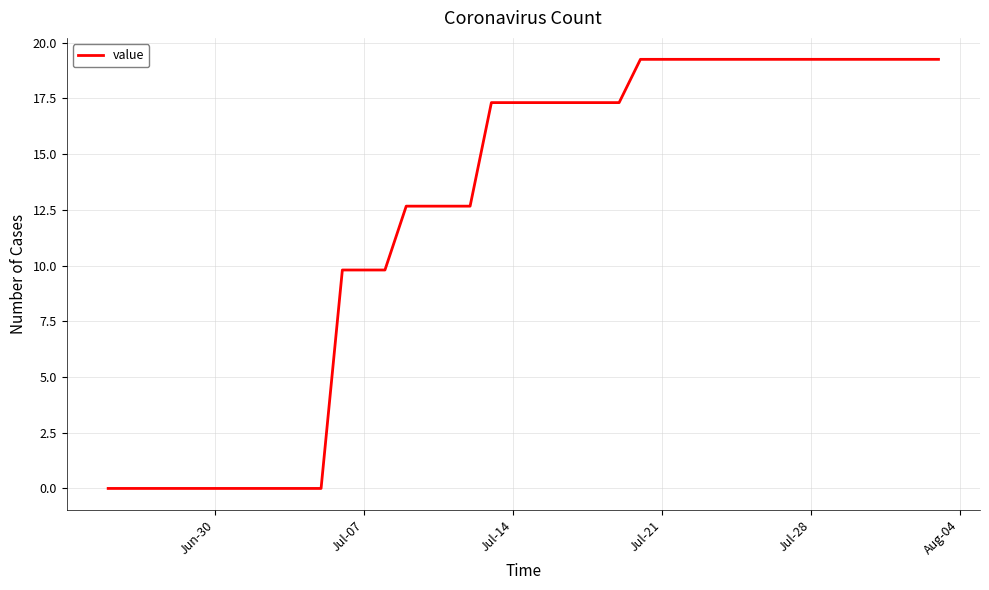

What is the difference between the maximum and minimum values?

19.3